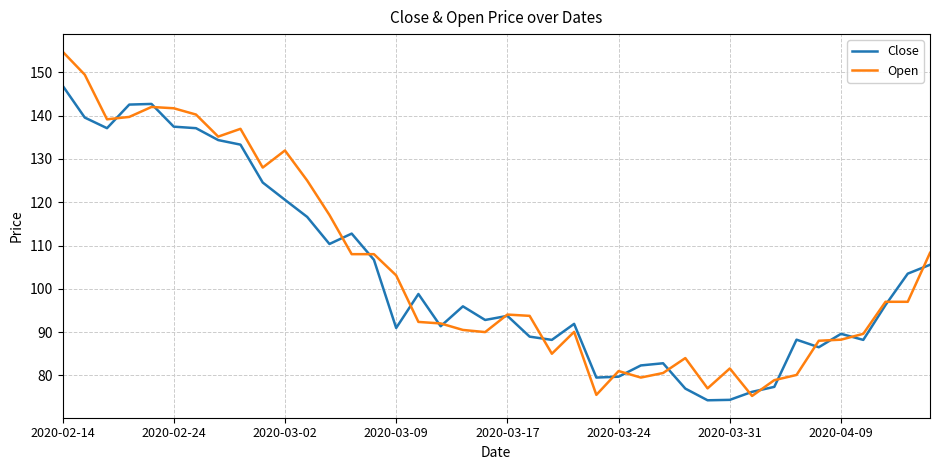

What is the maximum value shown in the chart?

154.8